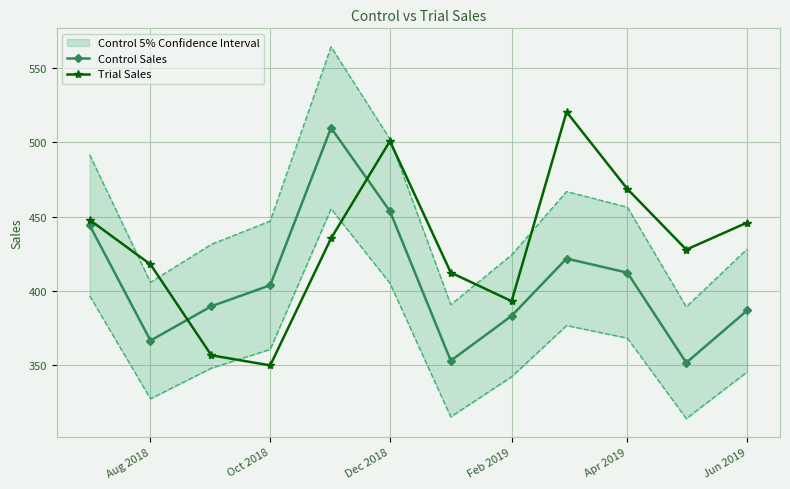

How many lines are shown in the chart?

2